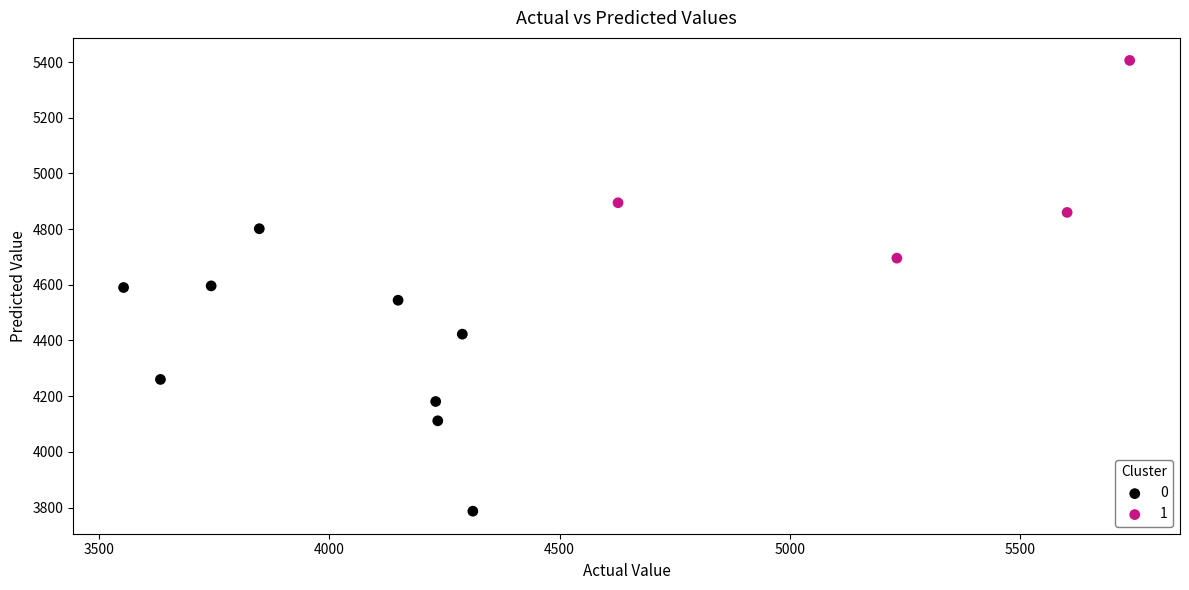

Which series has the largest Y range (max minus min)?

0